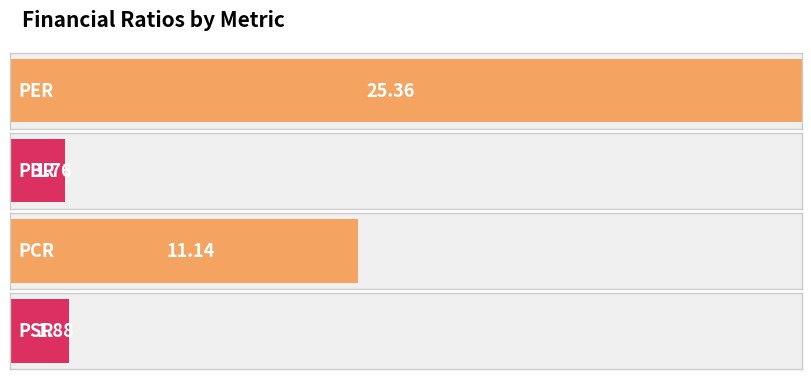

Which label corresponds to the smallest value in the chart?

PBR